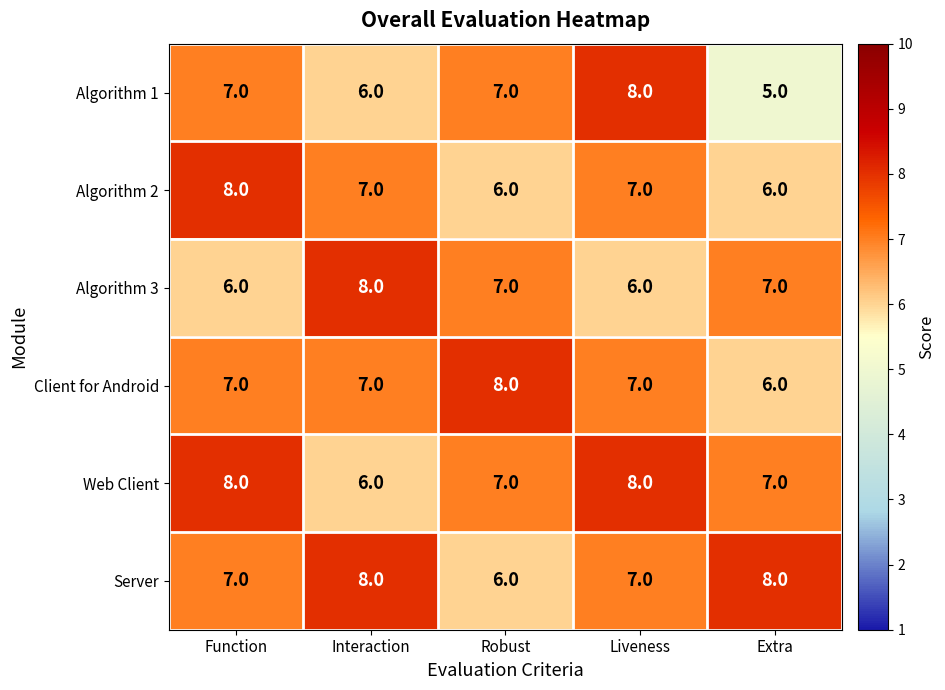

The value of Algorithm 2 at Interaction is 3. True or false?

False